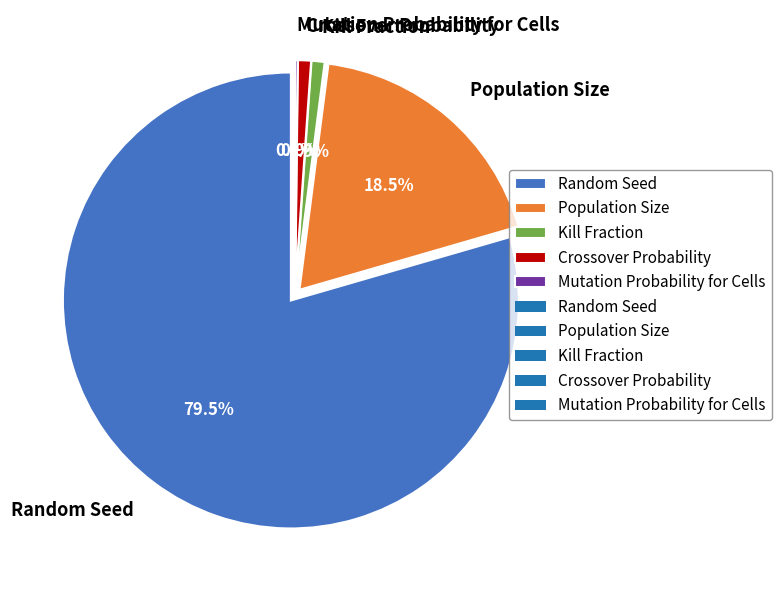

Which category has the smallest portion of the pie?

Mutation Probability for Cells